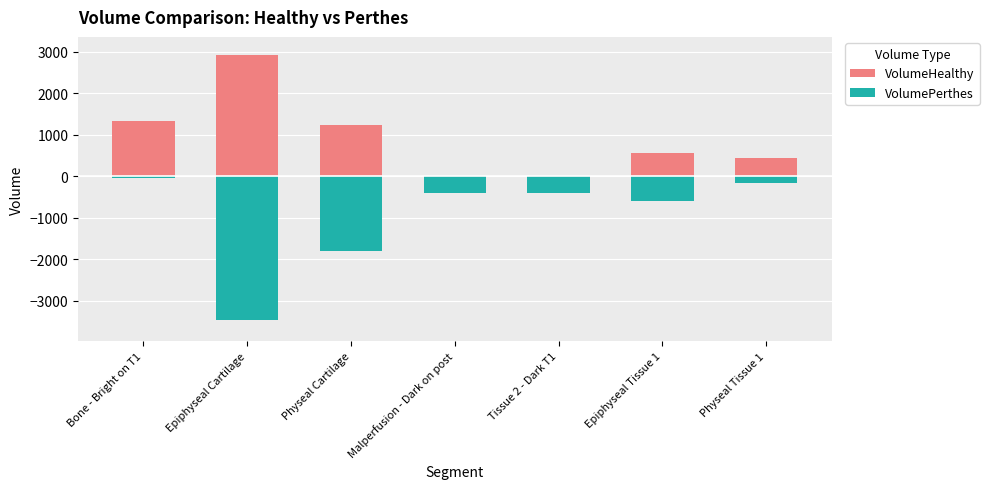

How many groups of bars are there?

7